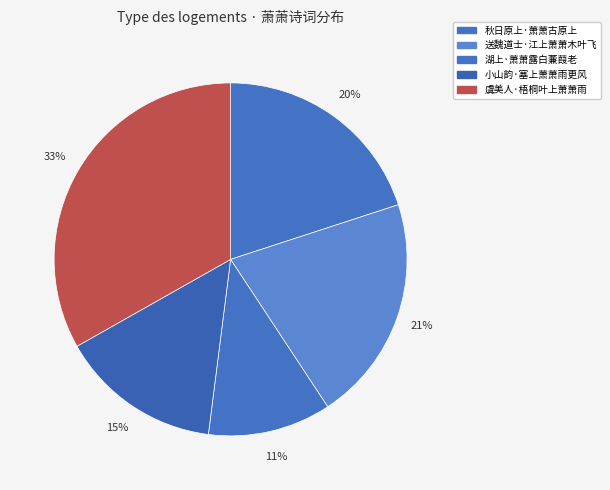

To the nearest percent, what is the difference between the largest and smallest slice percentages?

22%